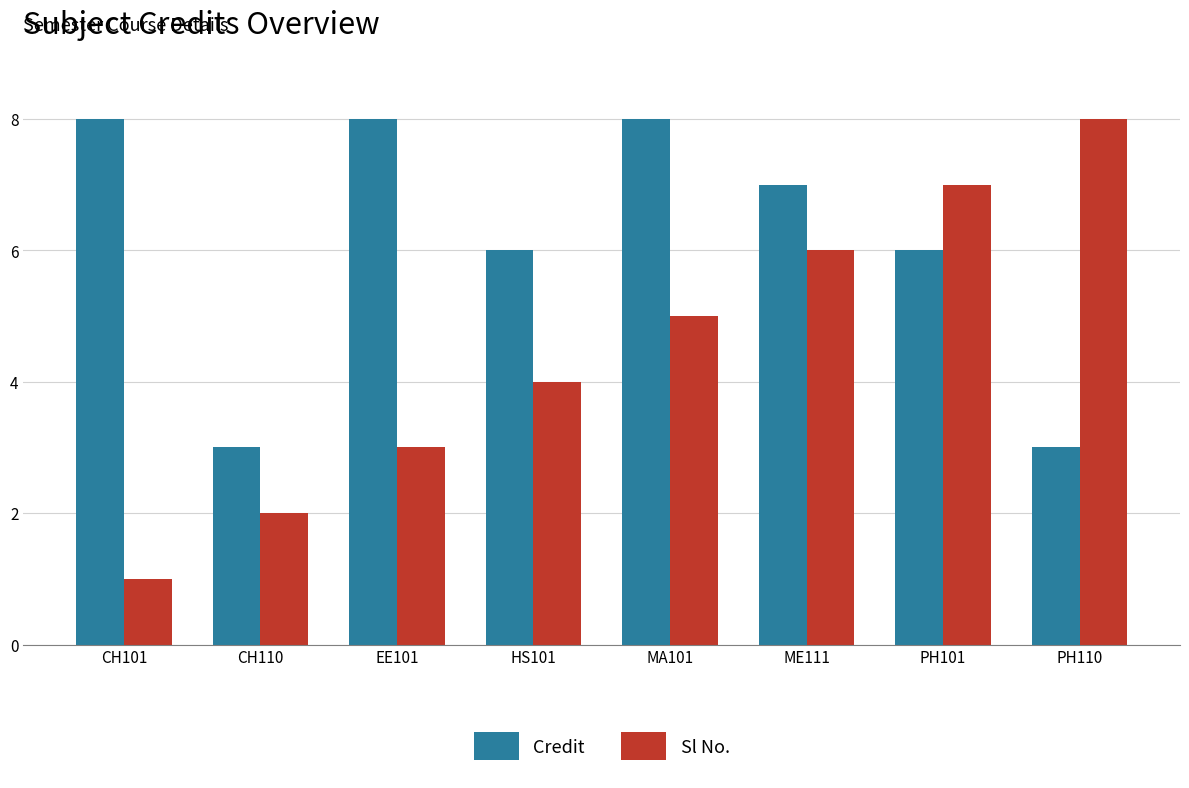

Reading right to left, list all the values displayed in this chart.

Credit: 3	6	7	8	6	8	3	8
Sl No.: 8	7	6	5	4	3	2	1